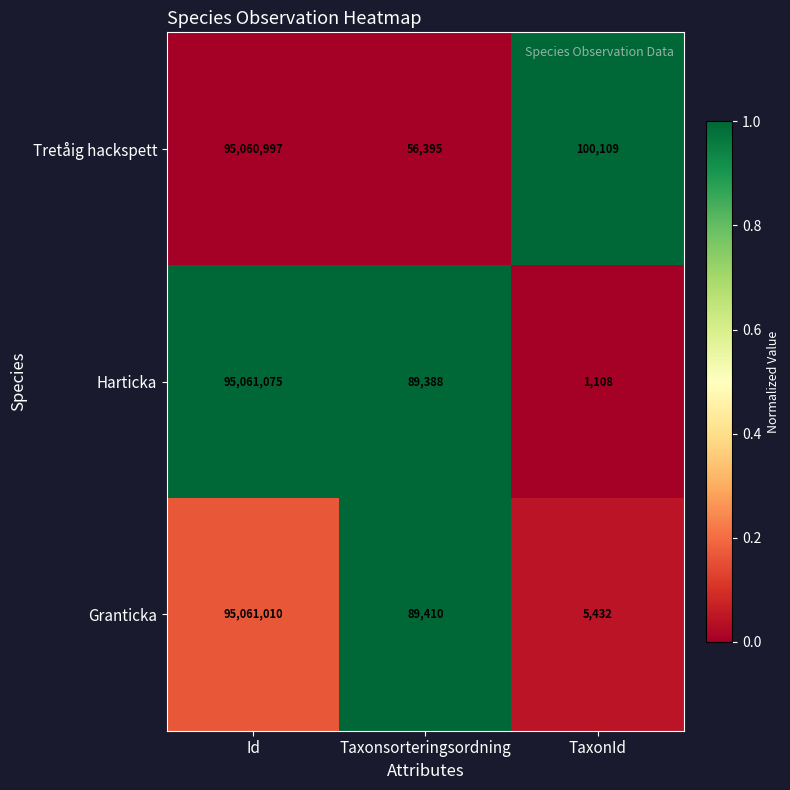

True or false: Tretåig hackspett has a value of 80231 at Taxonsorteringsordning.

False